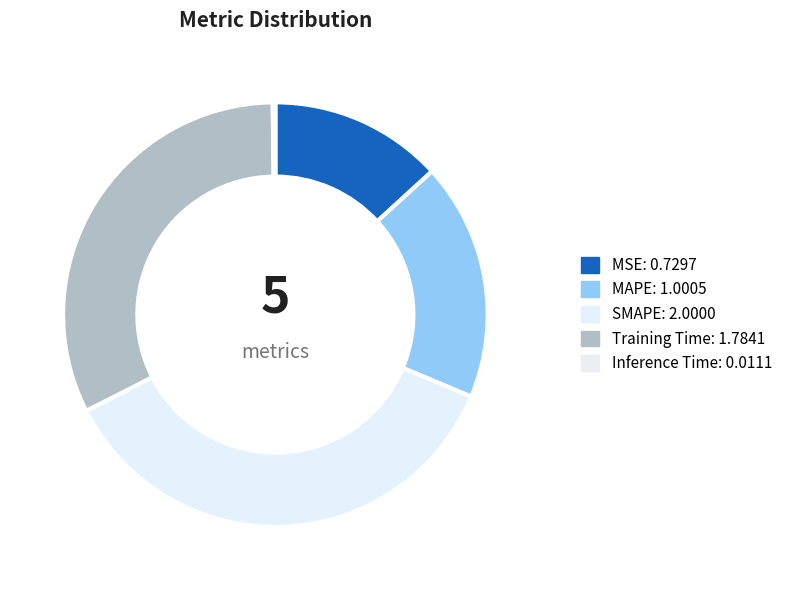

What portion of the pie excludes Inference Time?

99.8%